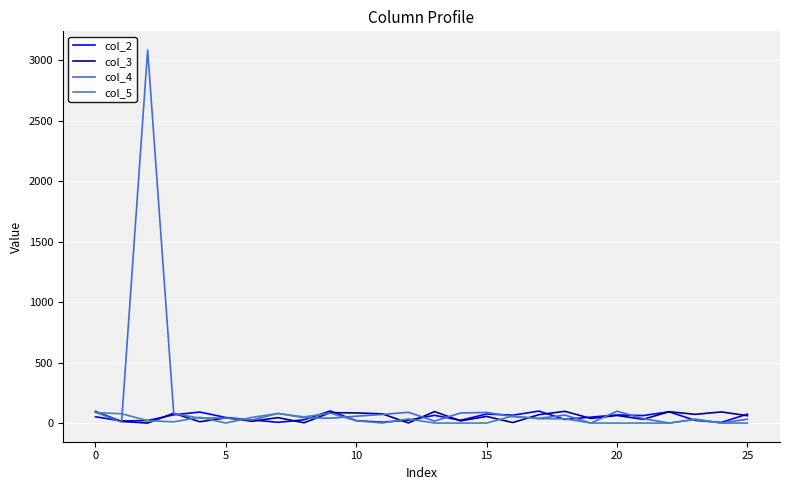

Which series has the largest range (max minus min)?

col_4